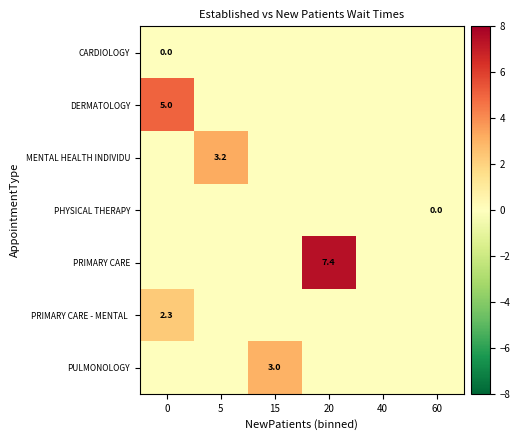

What is the average value of the row_6 series?

0.5